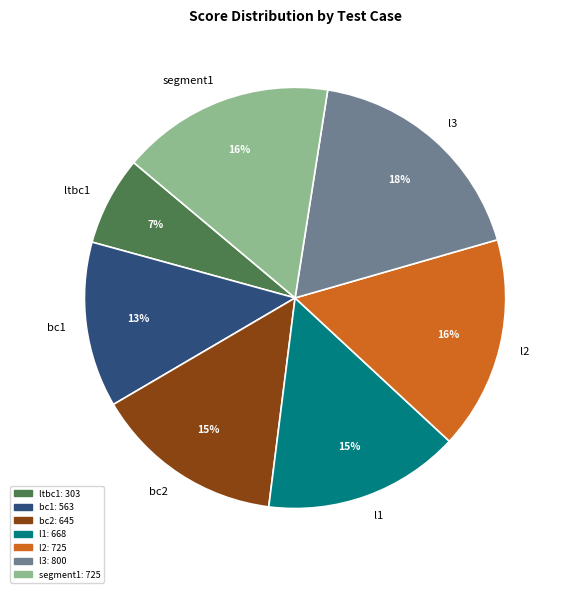

Which has a higher value, l3 or bc2?

l3